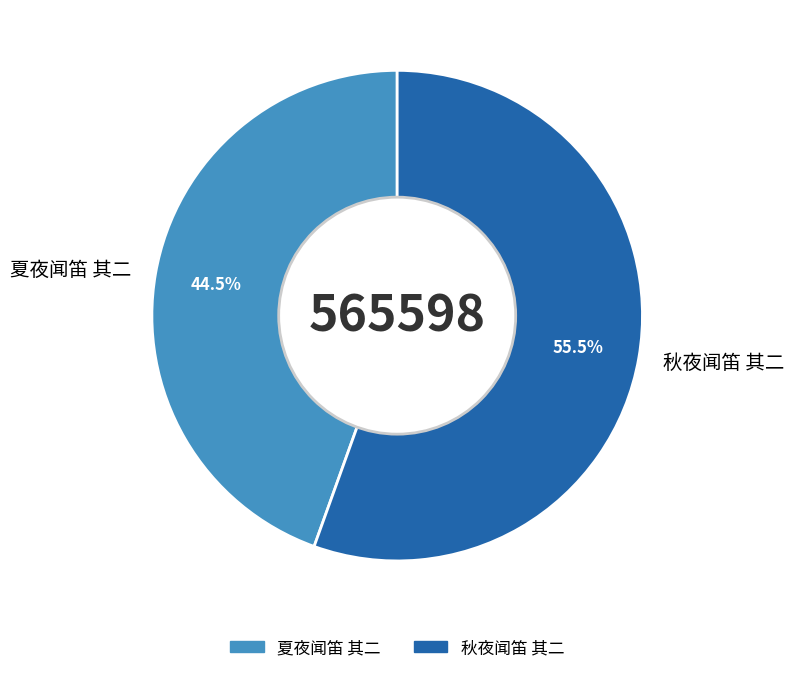

Does 秋夜闻笛 其二 represent more than half of the total?

Yes